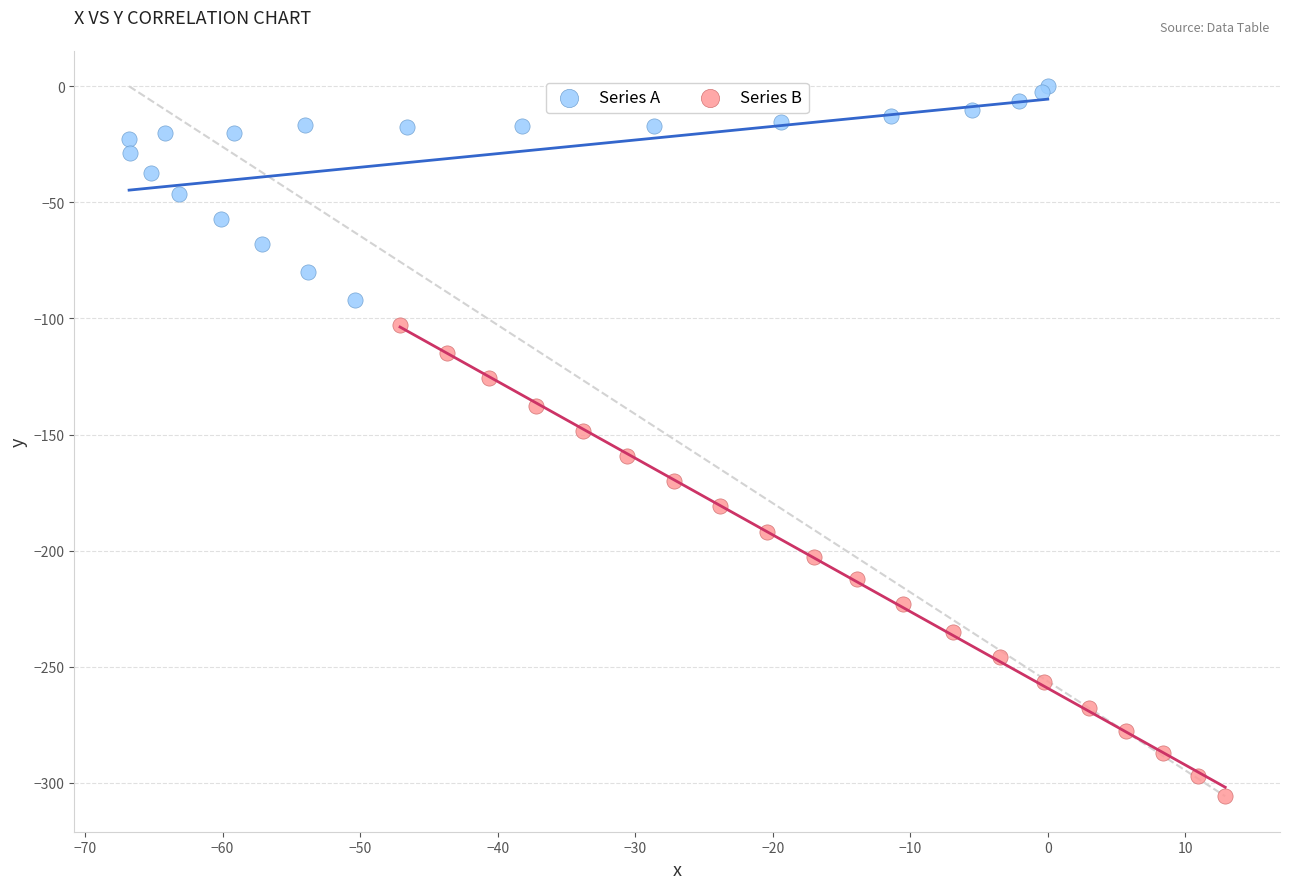

Which series contains the highest Y value?

Series A